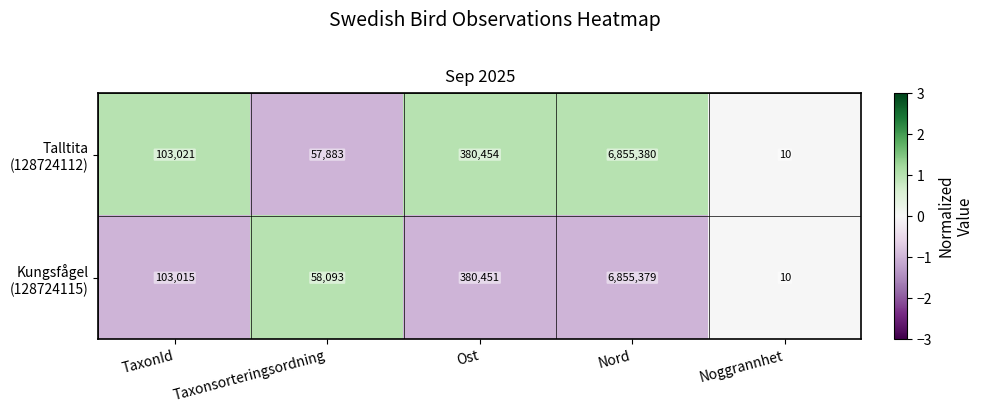

What is the total value across all series at Taxonsorteringsordning?

115976